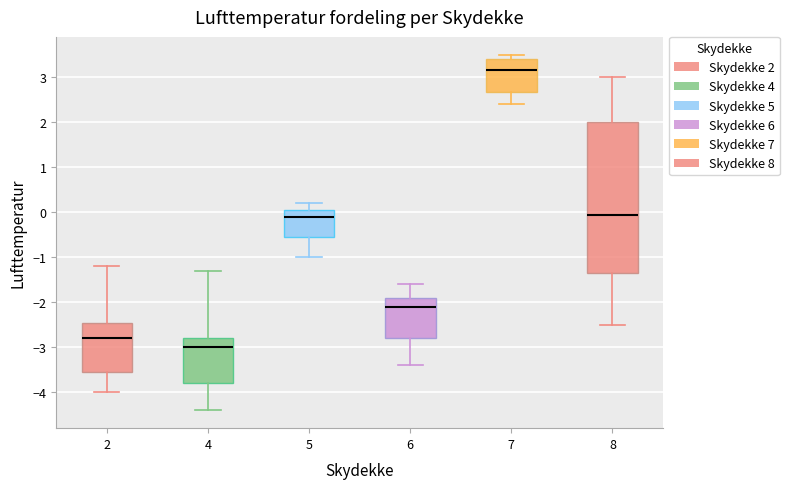

Reading left to right, read every box against the y-axis: the position of its median line, the range the box covers, and the ends of its whiskers. The values are not printed on the chart, so give them approximately, as read against the axis.

2: median -2.8, box -3.5 to -2.4, whiskers -4.0 to -1.2
4: median -3.0, box -3.8 to -2.8, whiskers -4.4 to -1.3
5: median -0.1, box -0.5 to 0.1, whiskers -1.0 to 0.2
6: median -2.1, box -2.8 to -1.9, whiskers -3.4 to -1.6
7: median 3.2, box 2.7 to 3.4, whiskers 2.4 to 3.5
8: median 0.0, box -1.3 to 2.0, whiskers -2.5 to 3.0